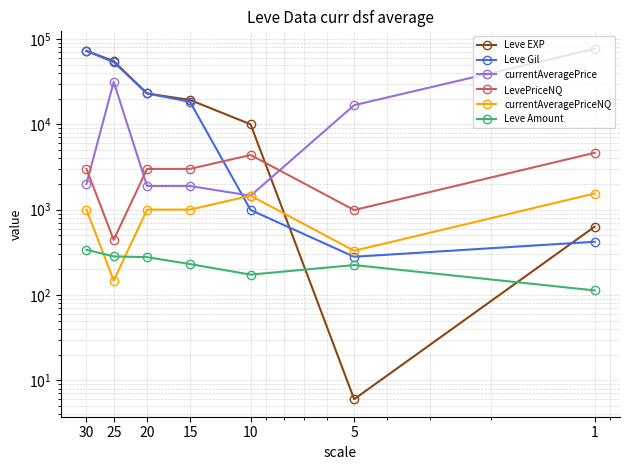

The value of LevePriceNQ at 25 is 637.4. True or false?

False